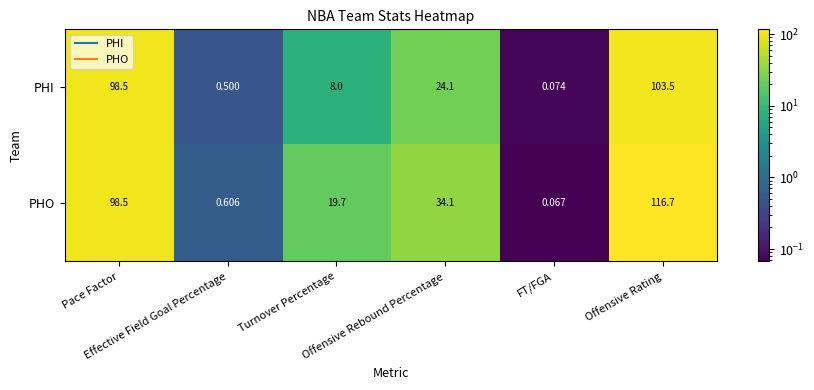

List the series in order of their overall mean, highest first.

PHO, PHI